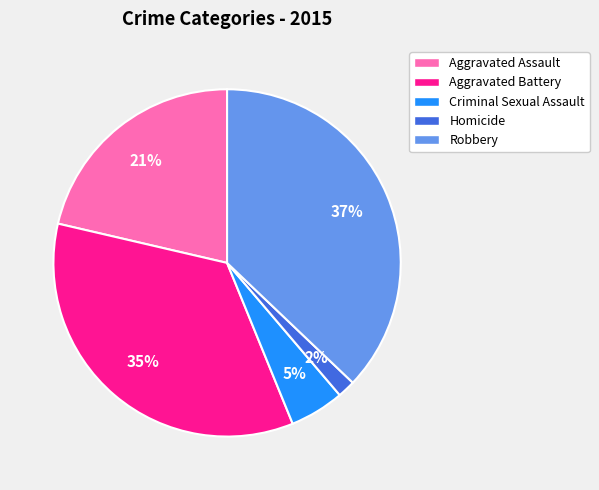

The Robbery slice represents 43% of the pie. True or false?

False